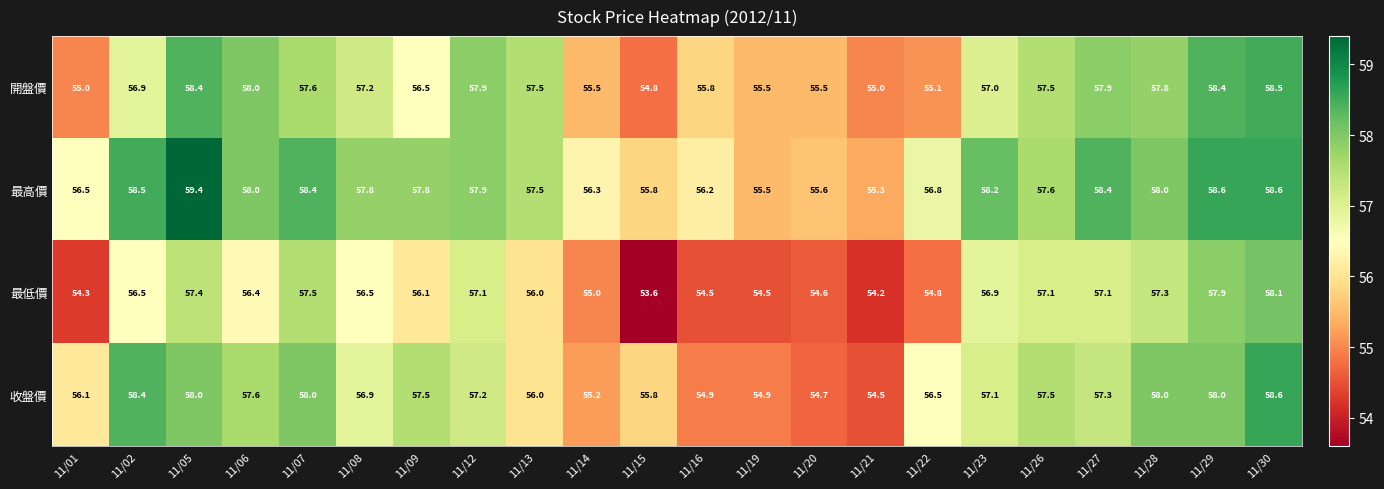

Is it true that 收盤價 equals 54.7 at 11/20?

True